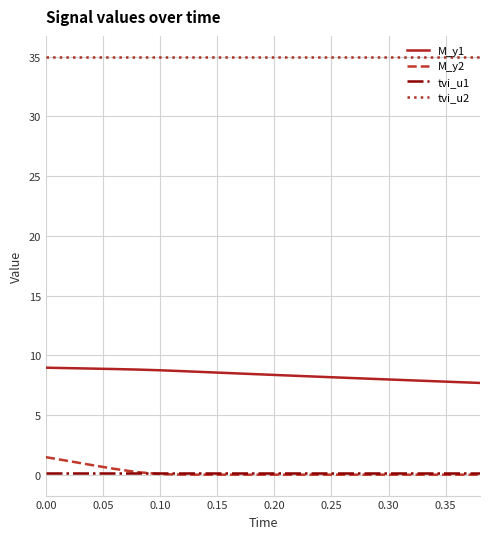

What is the maximum value for M_y2?

1.5